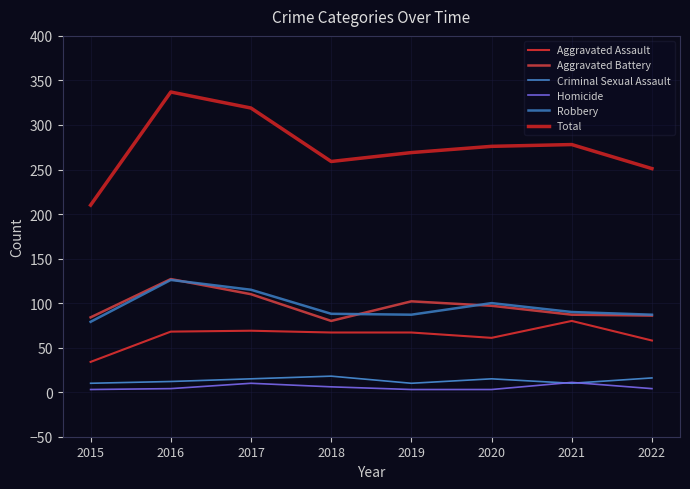

Count the number of categories in the chart.

8